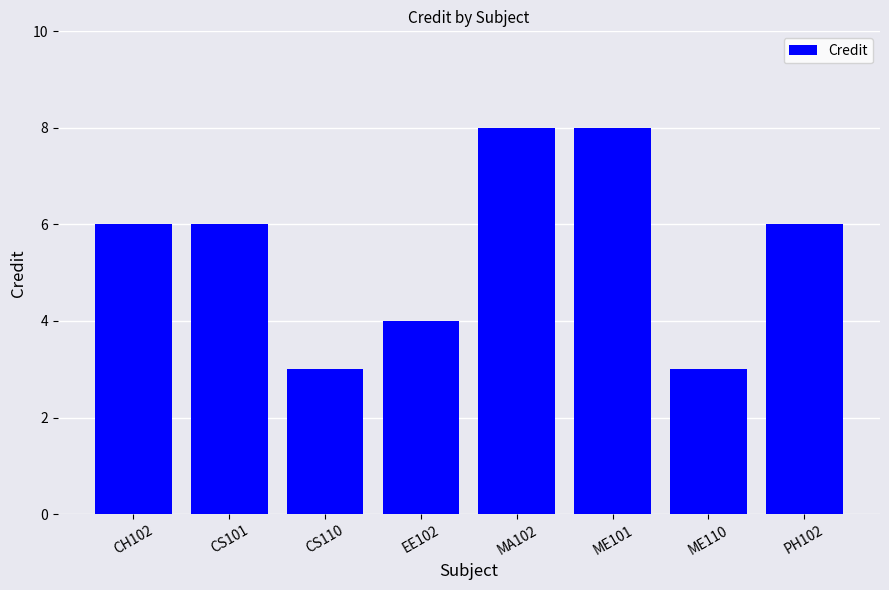

What is the greatest value displayed?

8